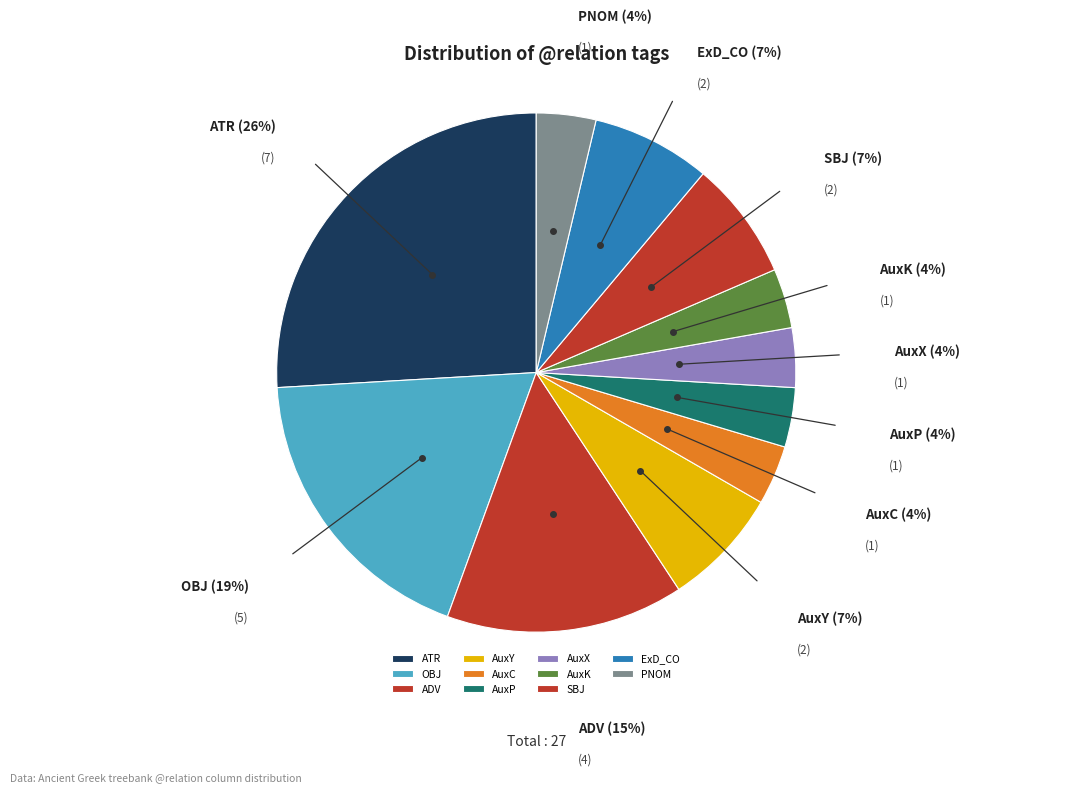

To the nearest percent, what portion does ExD_CO represent?

7%